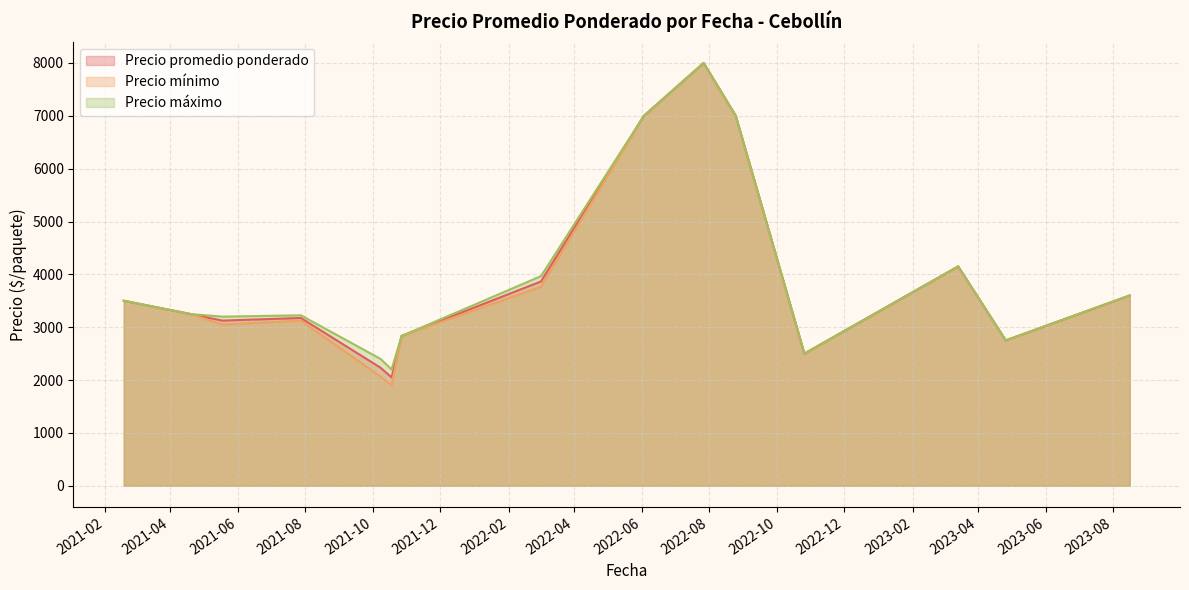

What is the sum of the Precio maximo values at 2021-10-18 and 2021-10-08?

4300